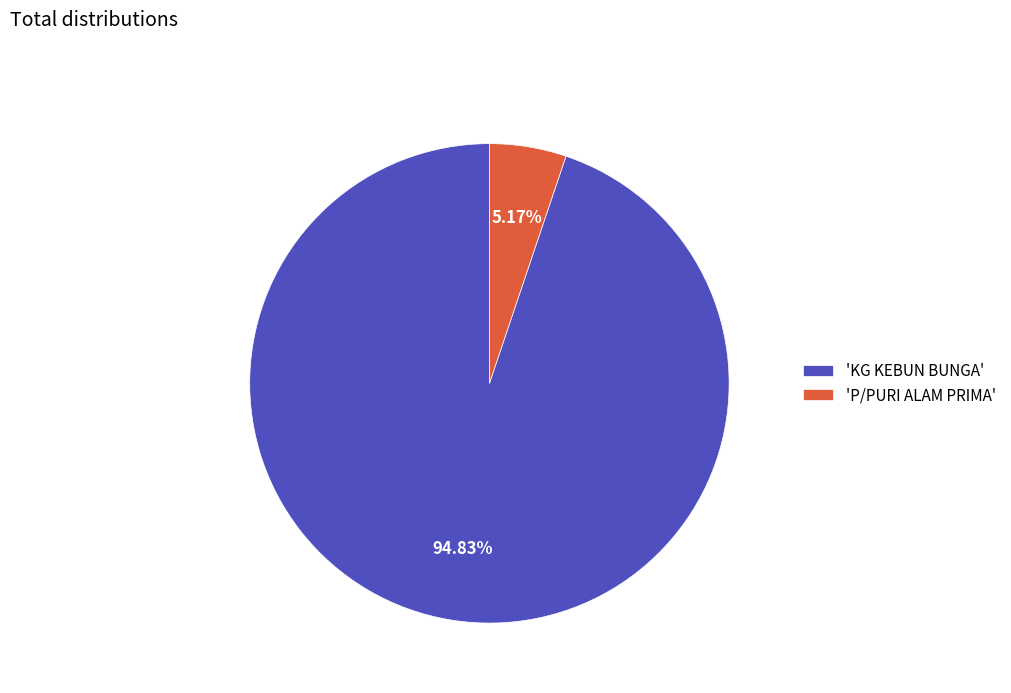

Which has a higher value, 'P/PURI ALAM PRIMA' or 'KG KEBUN BUNGA'?

'KG KEBUN BUNGA'